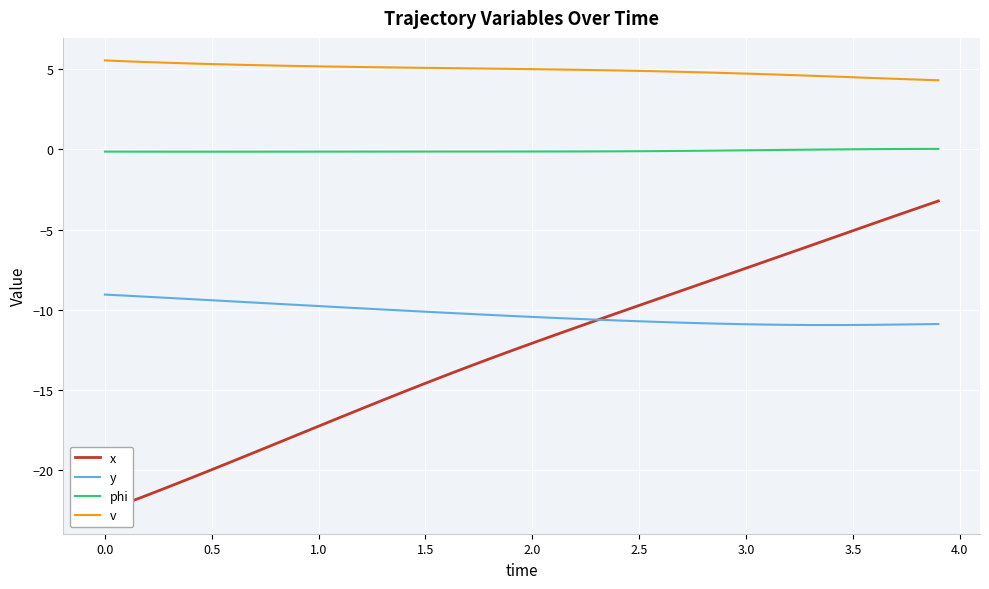

What is the value of the phi point at the 13th from the left?

-0.1